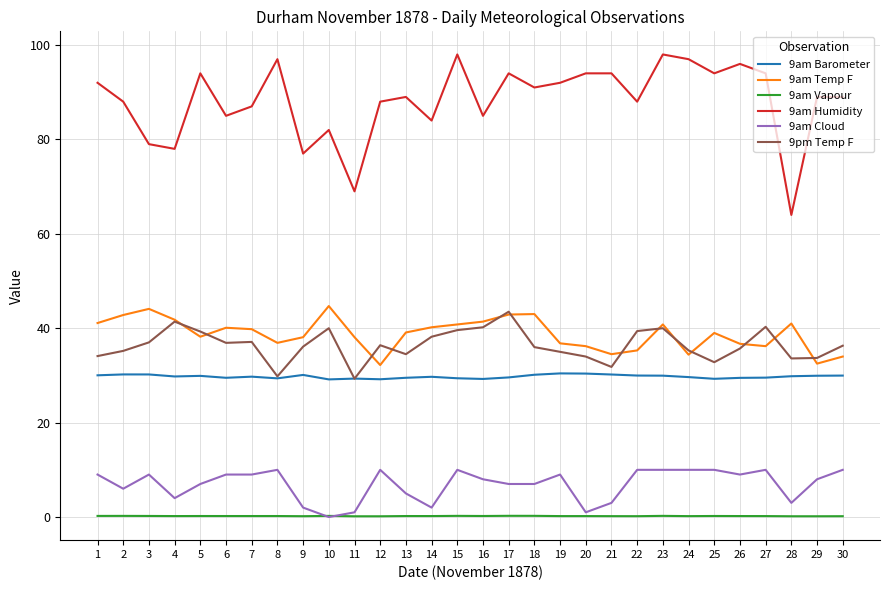

What is the lowest value of the 9pm Temp F series?

29.3